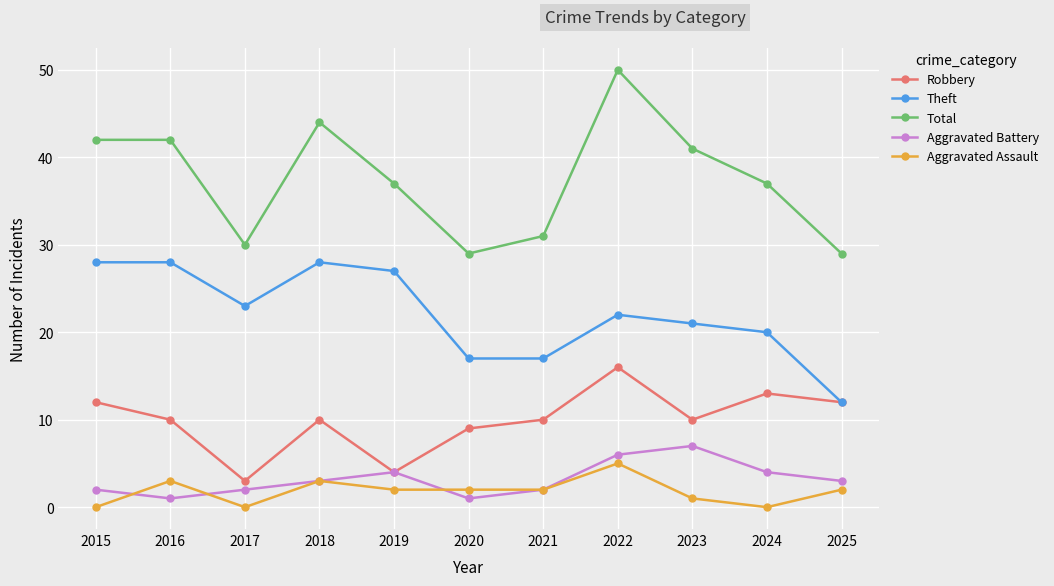

Which series has the largest range (max minus min)?

Total